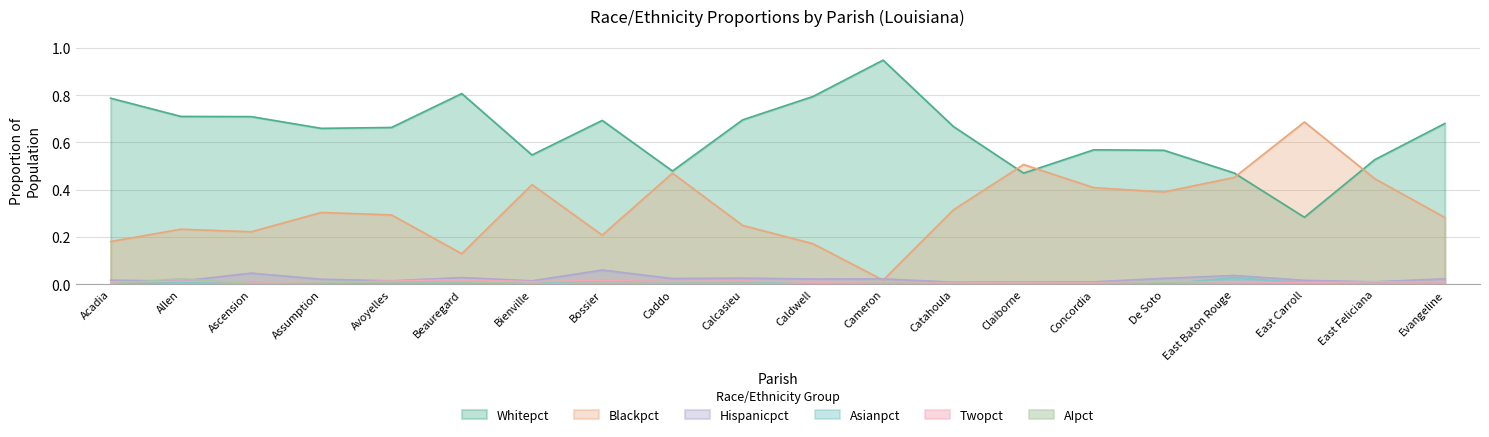

Where is the first local minimum for Asianpct?

Assumption